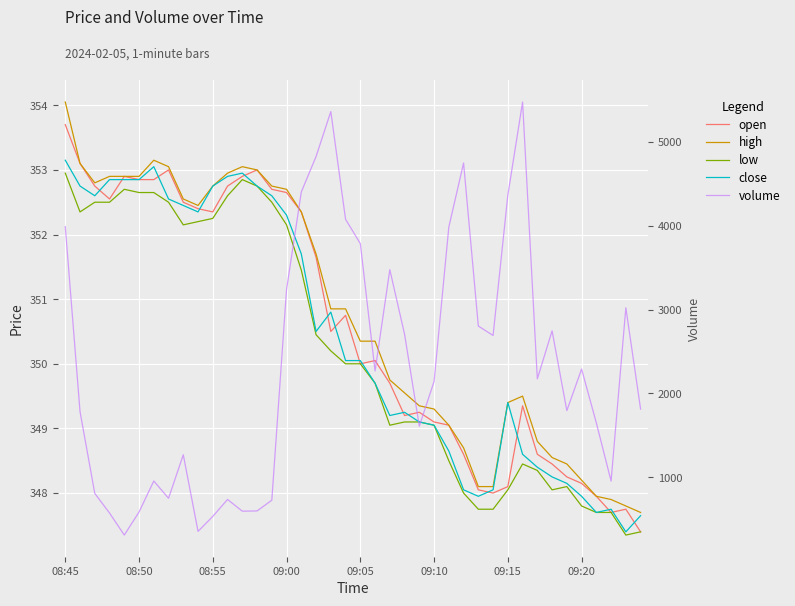

Which series changed the most between 23 and 32?

volume